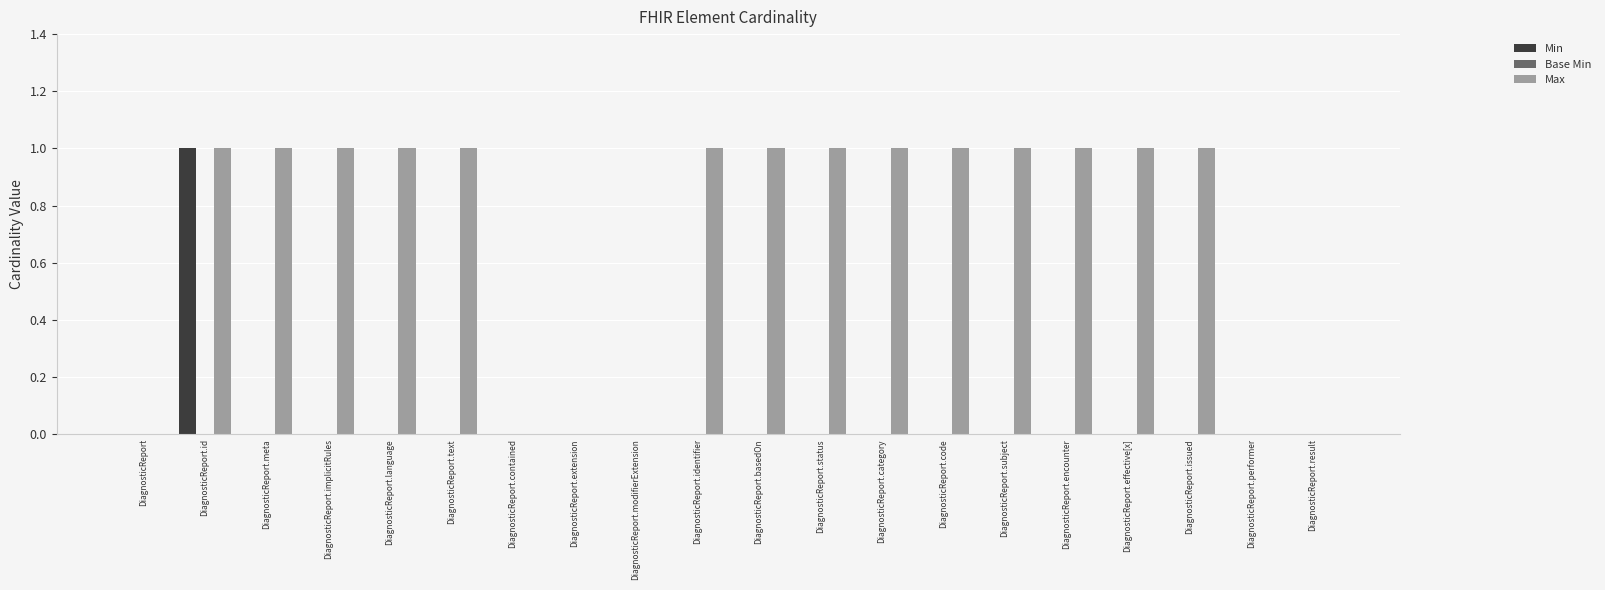

What is the sum of all Max values?

14